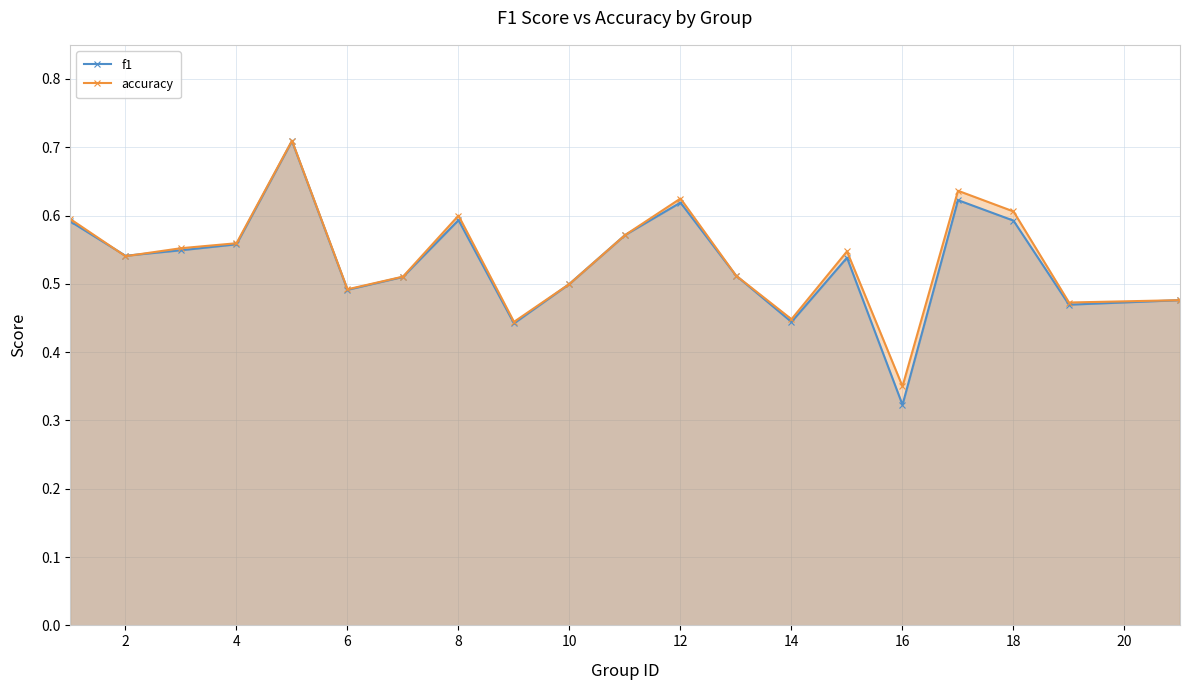

Which series has the widest spread of values?

f1